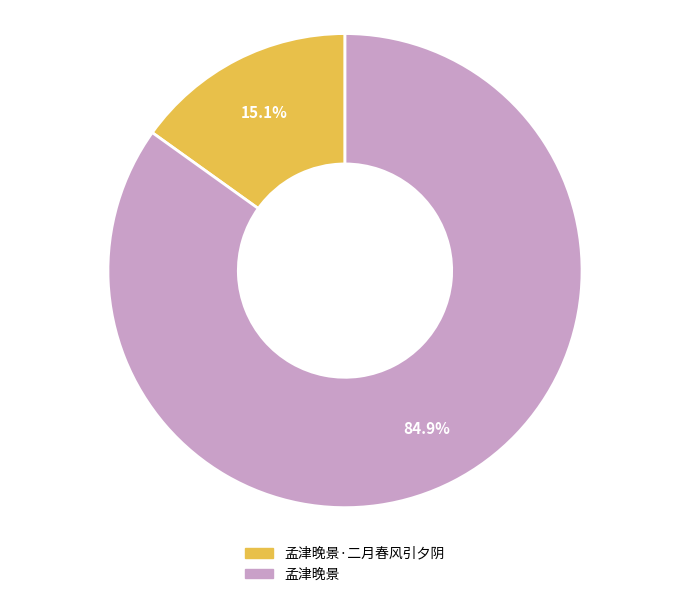

Which slice is the smallest?

孟津晚景·二月春风引夕阴